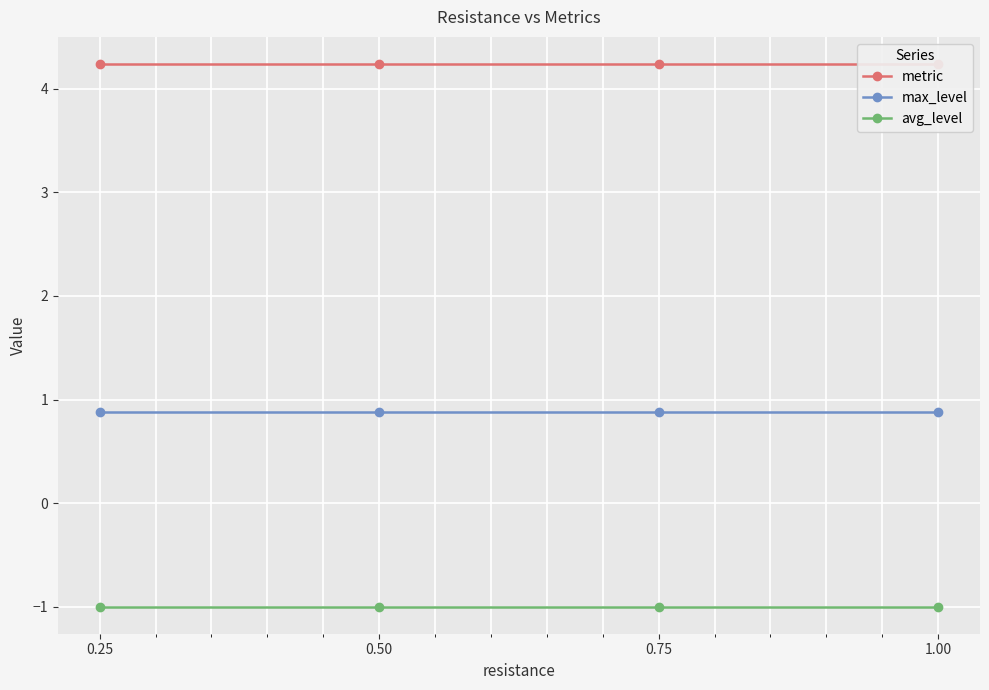

True or false: max_level and avg_level intersect in this chart.

False